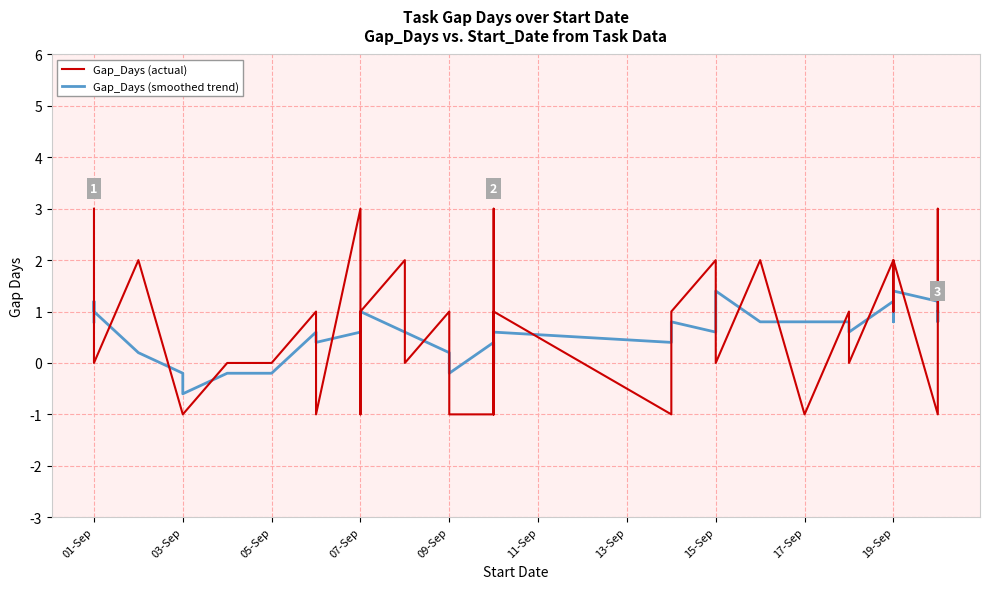

True or false: Gap_Days (actual) has more than 2 interior local peaks.

True